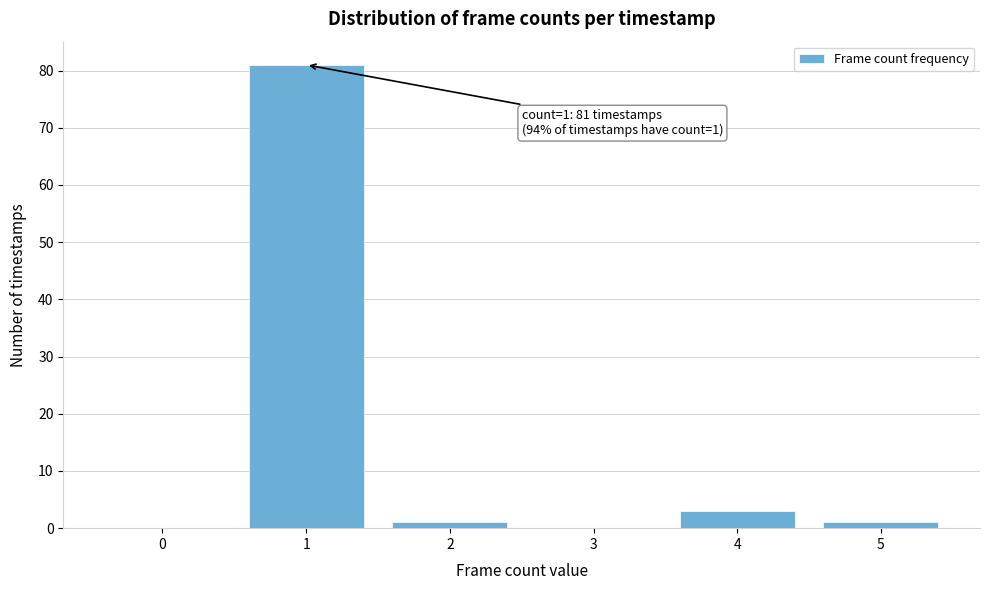

Reading left to right, what are all the values shown in this chart?

0=0	1=81	2=1	3=0	4=3	5=1